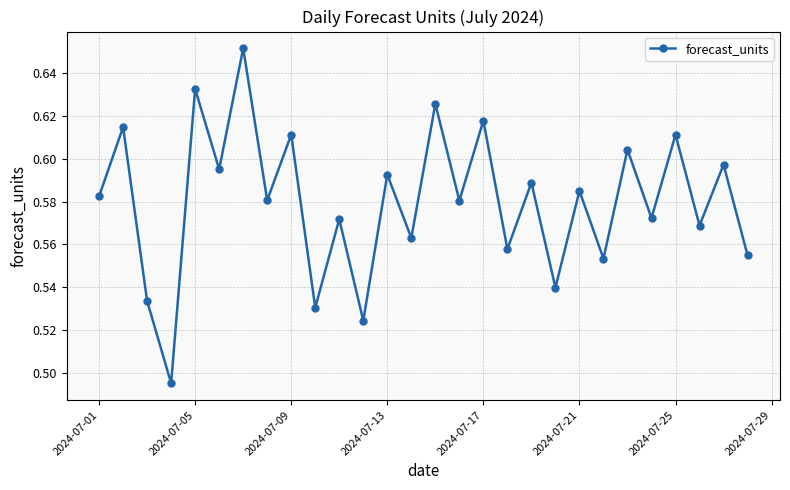

How many points are higher than both their immediate neighbors (excluding endpoints)?

13